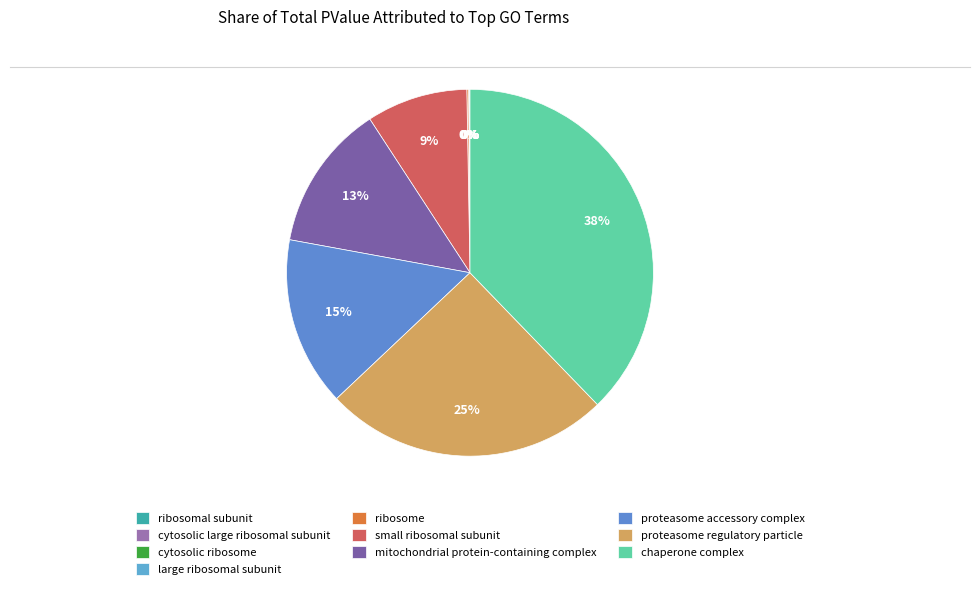

Is it true that cytosolic ribosome is 6% of the pie?

False